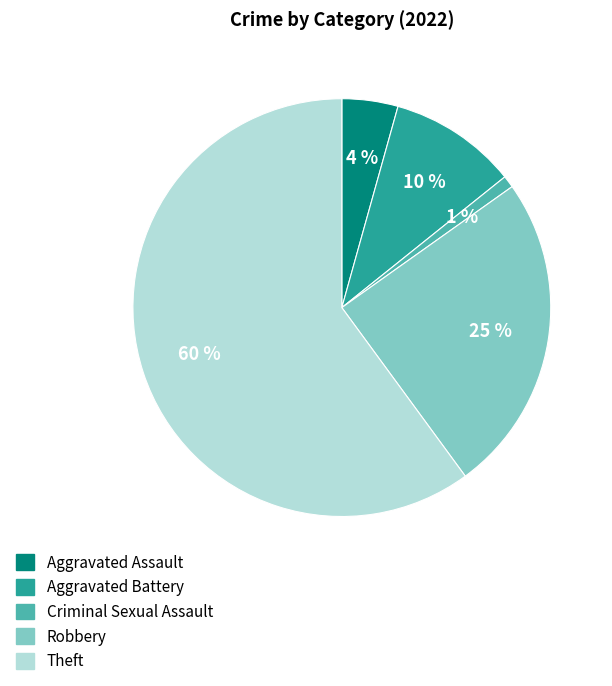

To the nearest percent, what percentage of the pie is Aggravated Battery?

10%